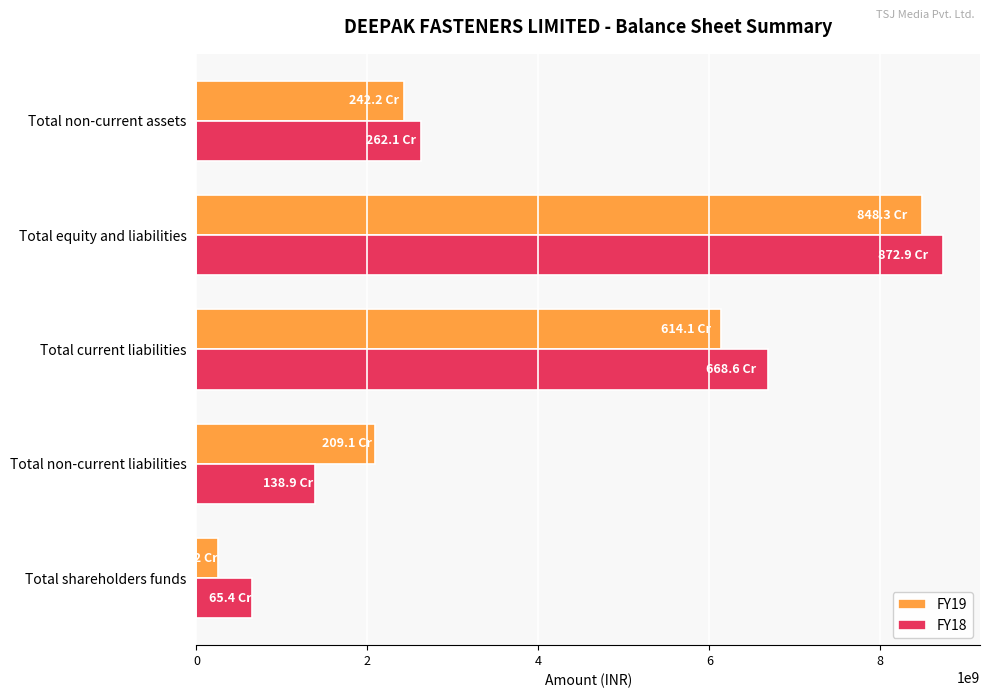

How many values in the FY18 series are below 2620955975?

2